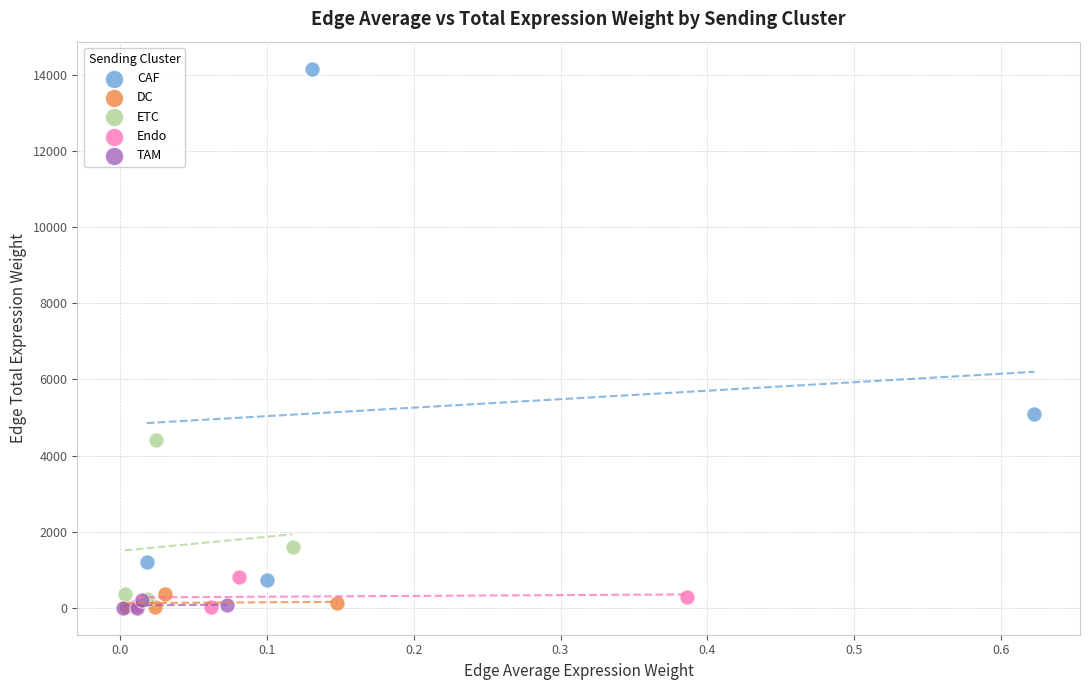

Which series has the largest Y range (max minus min)?

CAF